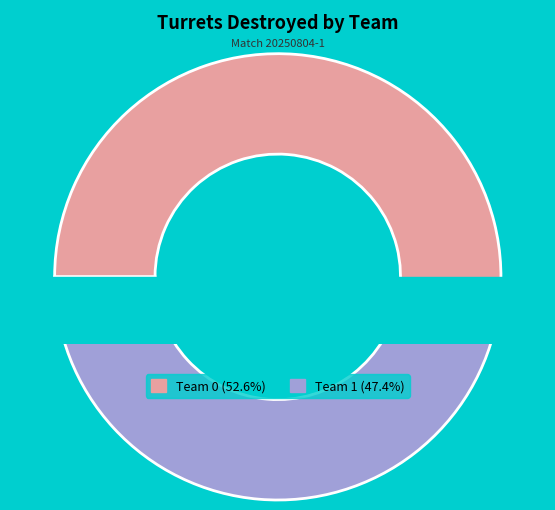

Rank the categories by value from highest to lowest.

Team 0, Team 1